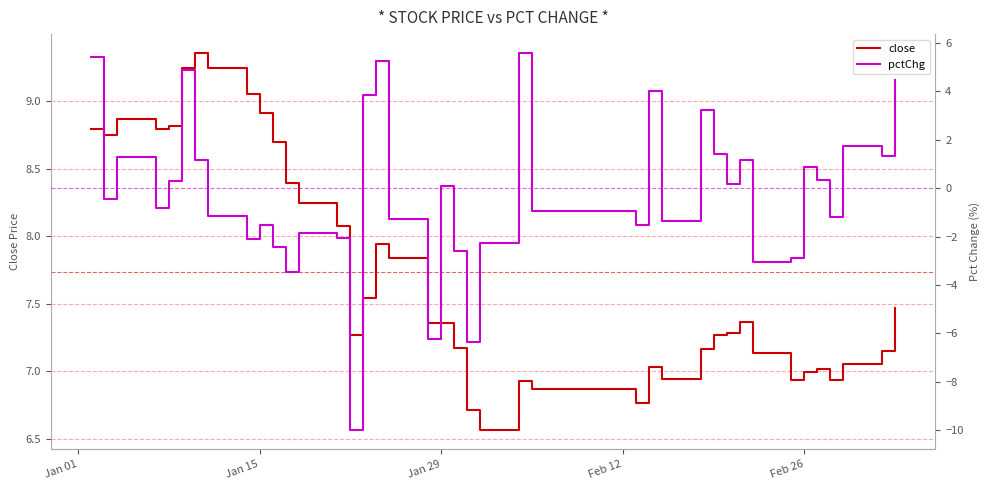

At how many categories does at least one series exceed -8?

40